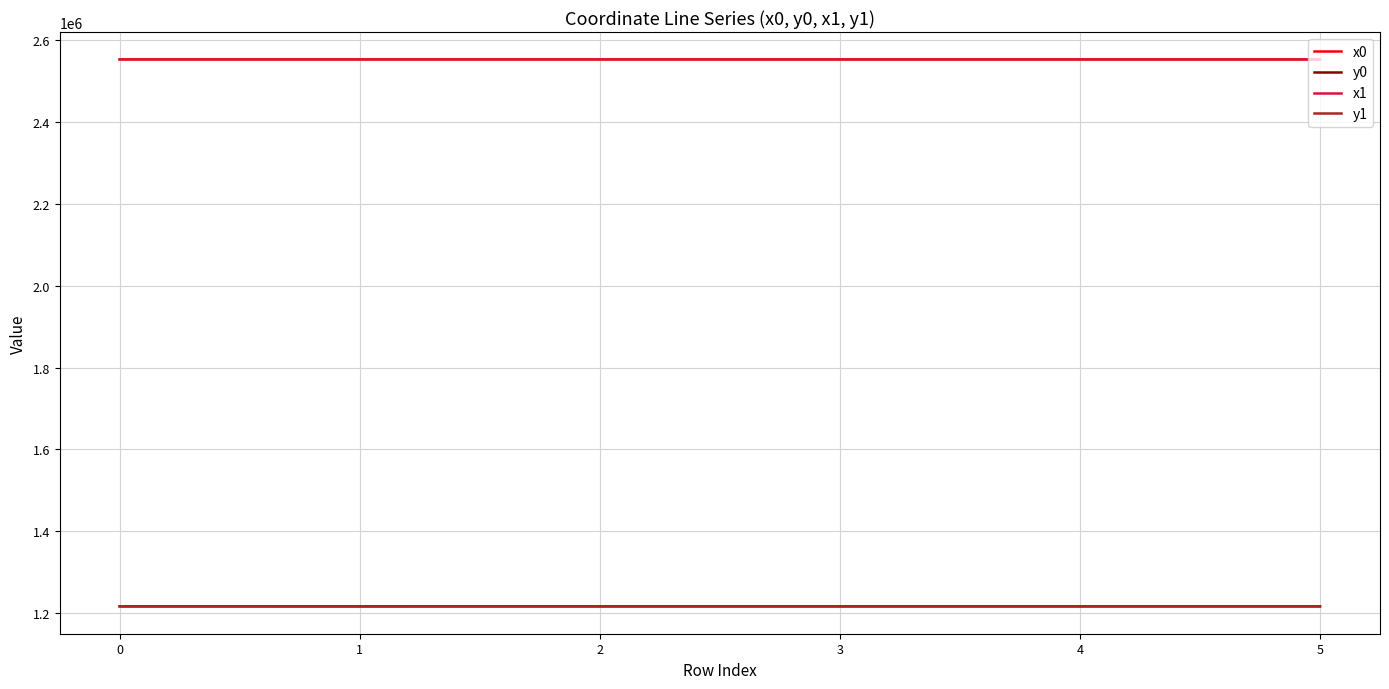

The y1 series shows 2036507.6 at 0. True or false?

False